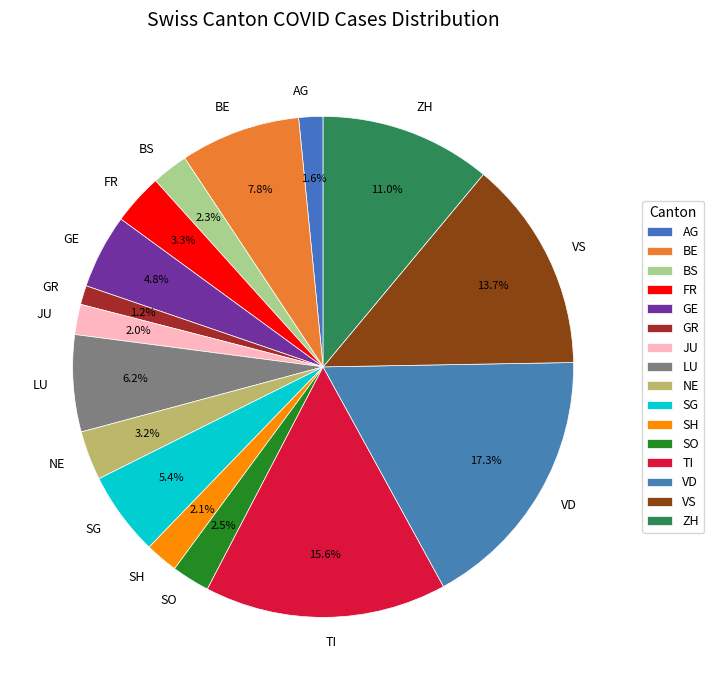

Does SH account for over 50% of the chart?

No